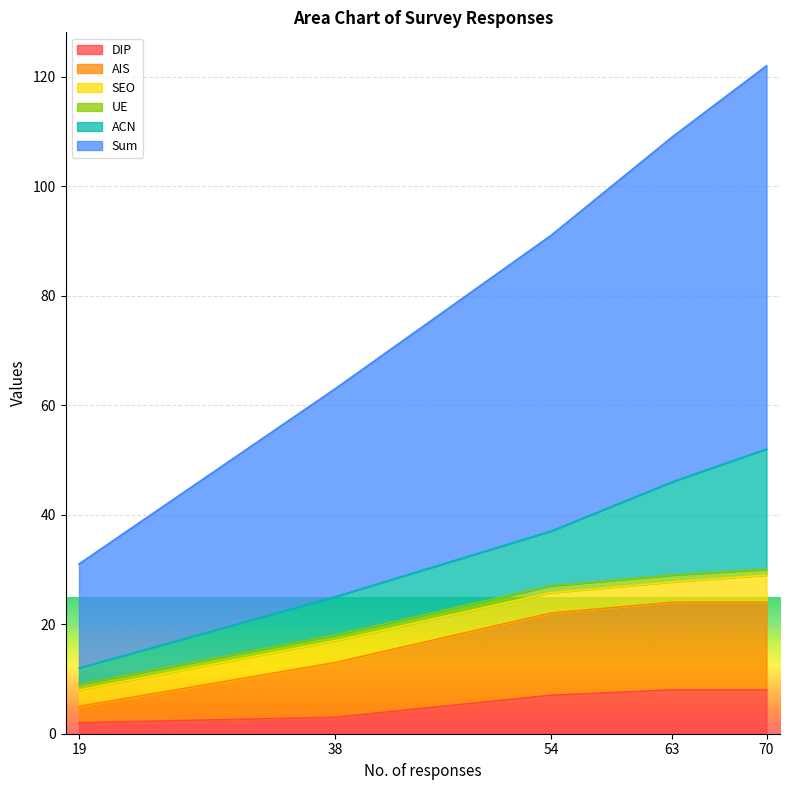

What is the approximate value of DIP at 19?

2.0